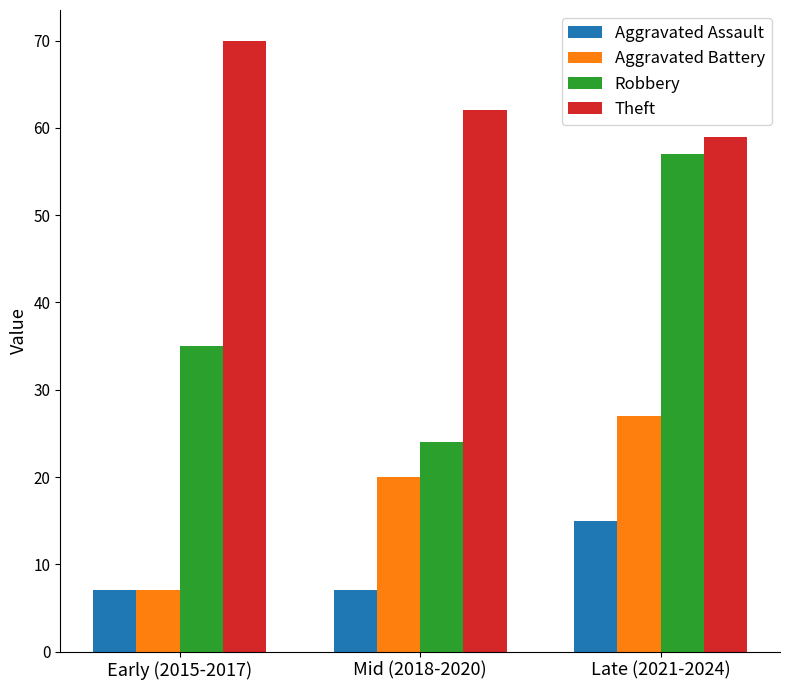

How many series are shown in this chart?

4